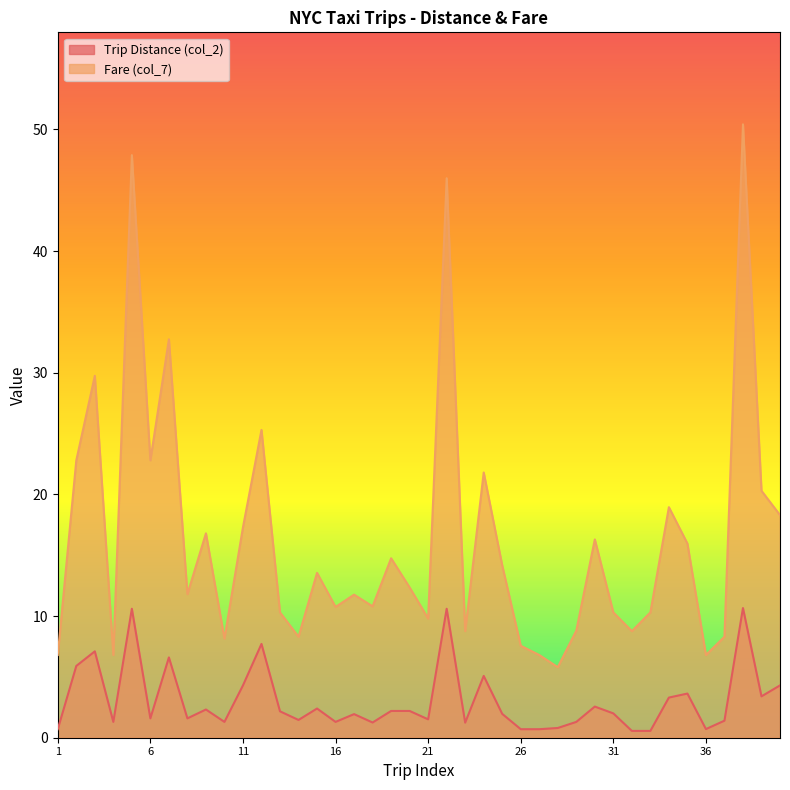

What is the sum of all Fare (col_7) values?

655.7